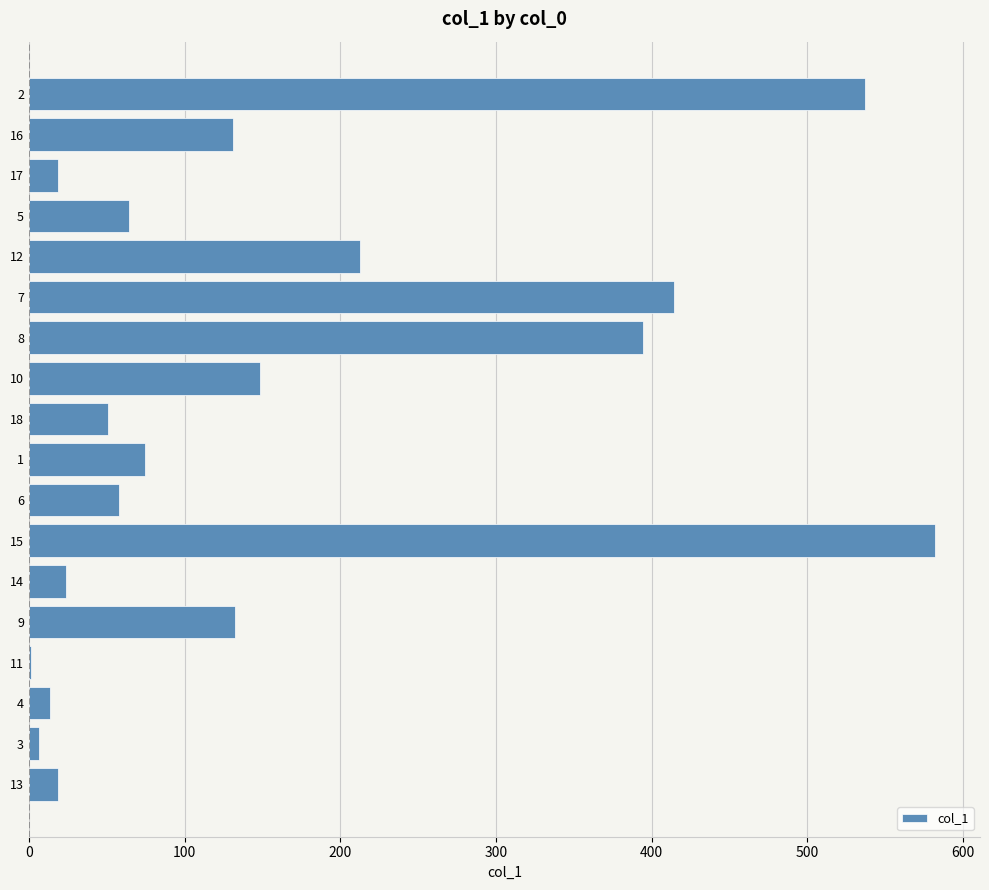

The chart shows a value of 31.2 at 18. True or false?

False